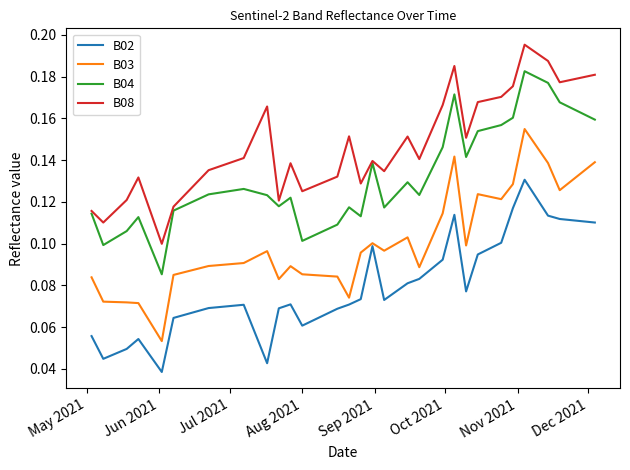

Count the B08 values in the range 0 to 1.

40